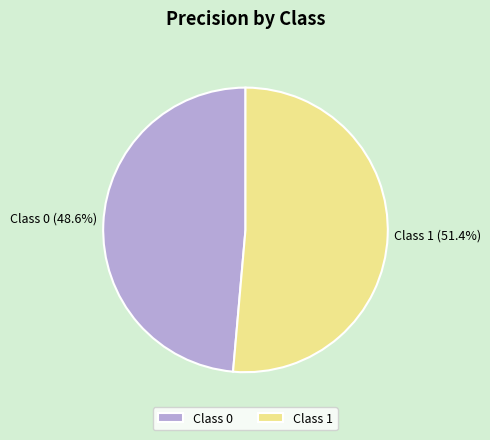

Do Class 0 and Class 1 together represent more than half of the pie?

Yes